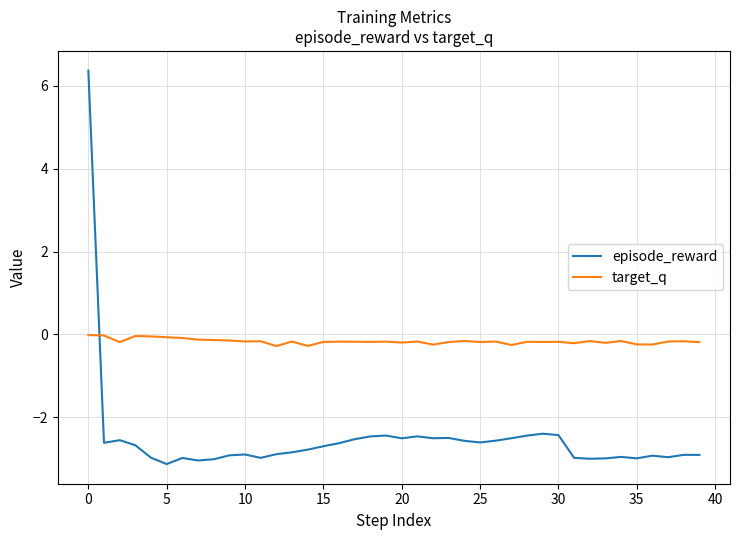

What is the difference between the maximum and second lowest values in the episode_reward series?

9.4